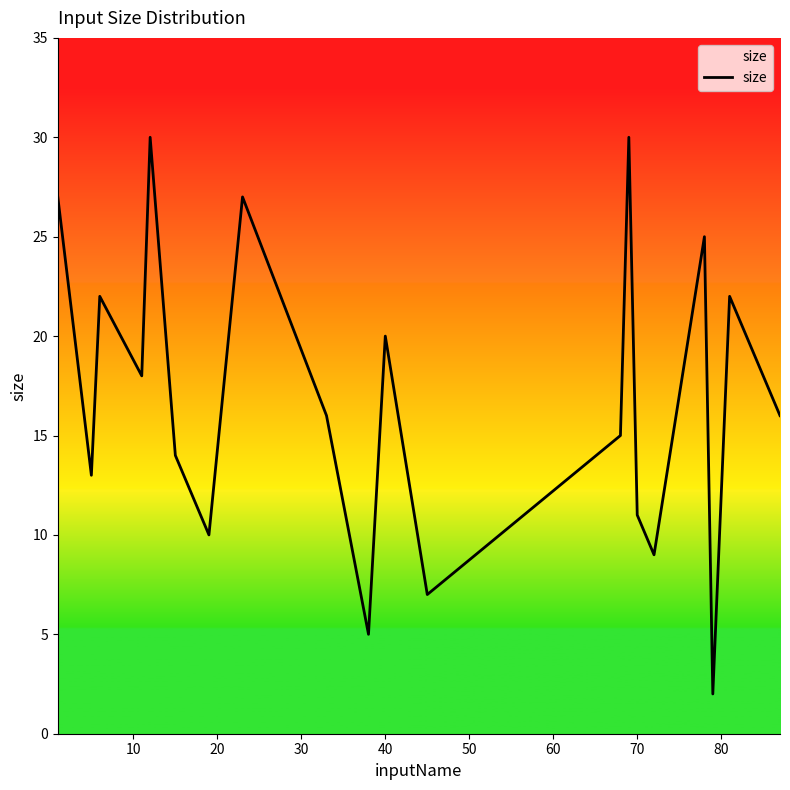

What is the greatest value displayed?

30